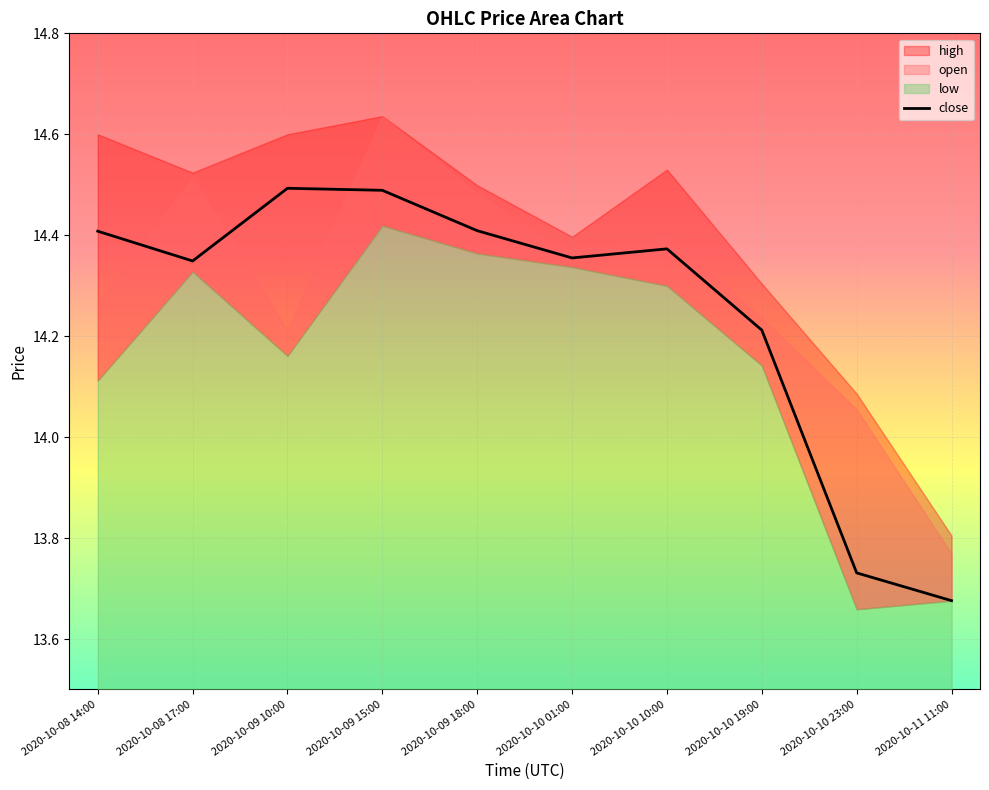

What is the value of the 4th point from the left?

14.5